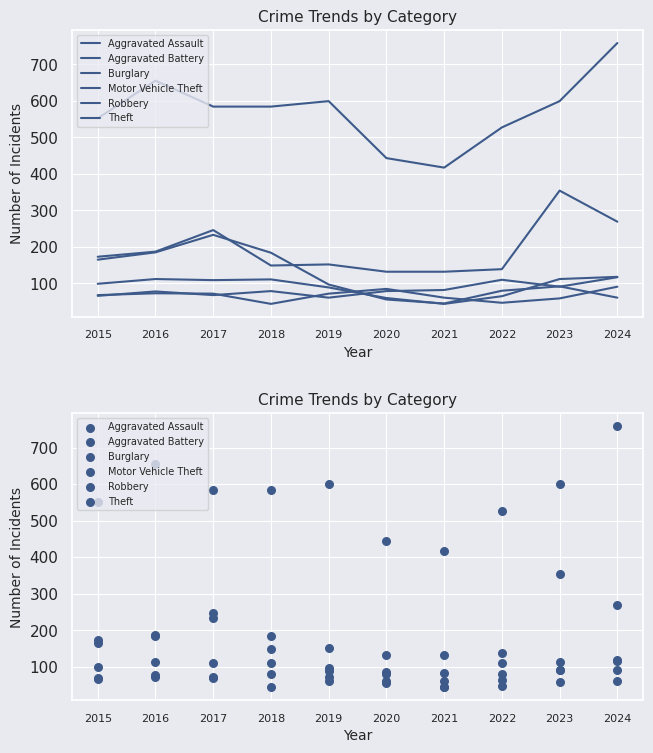

Which series has the largest total across all categories?

Theft